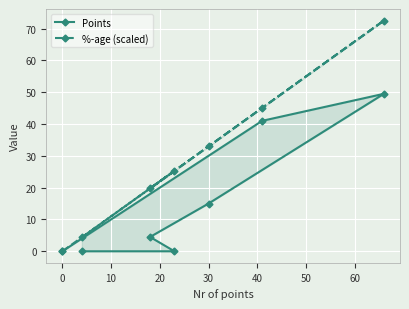

True or false: %-age (scaled) and Points cross at least once.

False